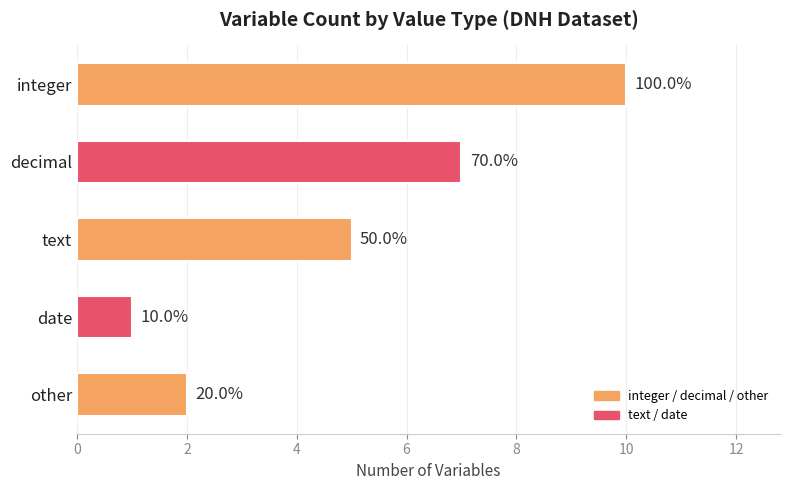

Are the bars horizontal?

Yes